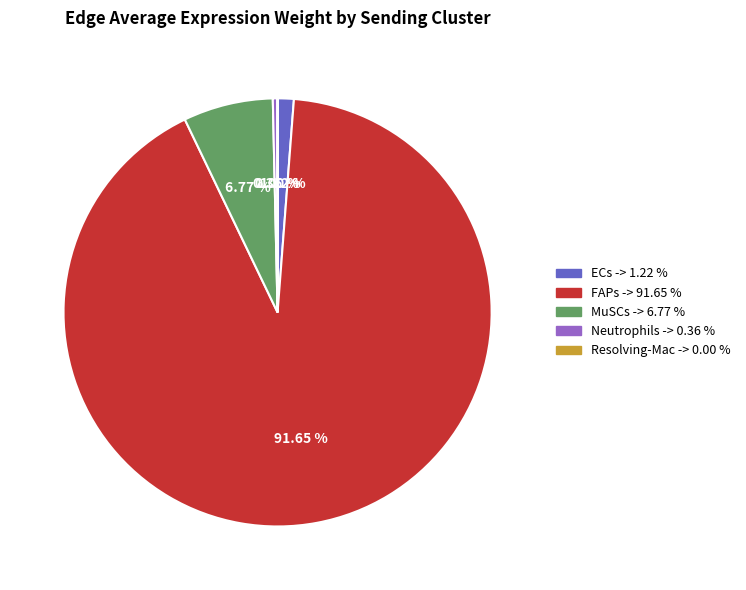

Which has a higher value, FAPs or ECs?

FAPs